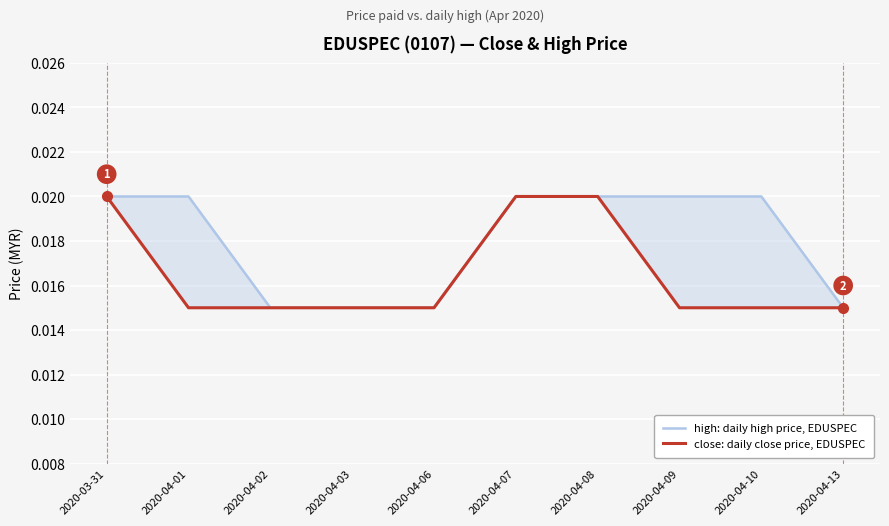

At which category does the chart reach its minimum across all series?

2020-04-02